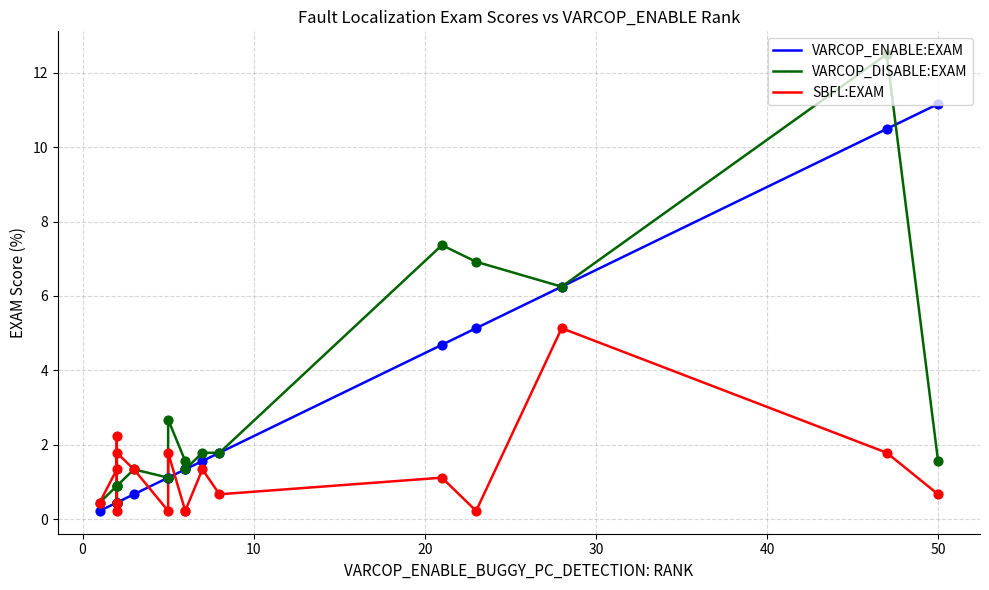

Which series contains the lowest Y value?

VARCOP_ENABLE:EXAM